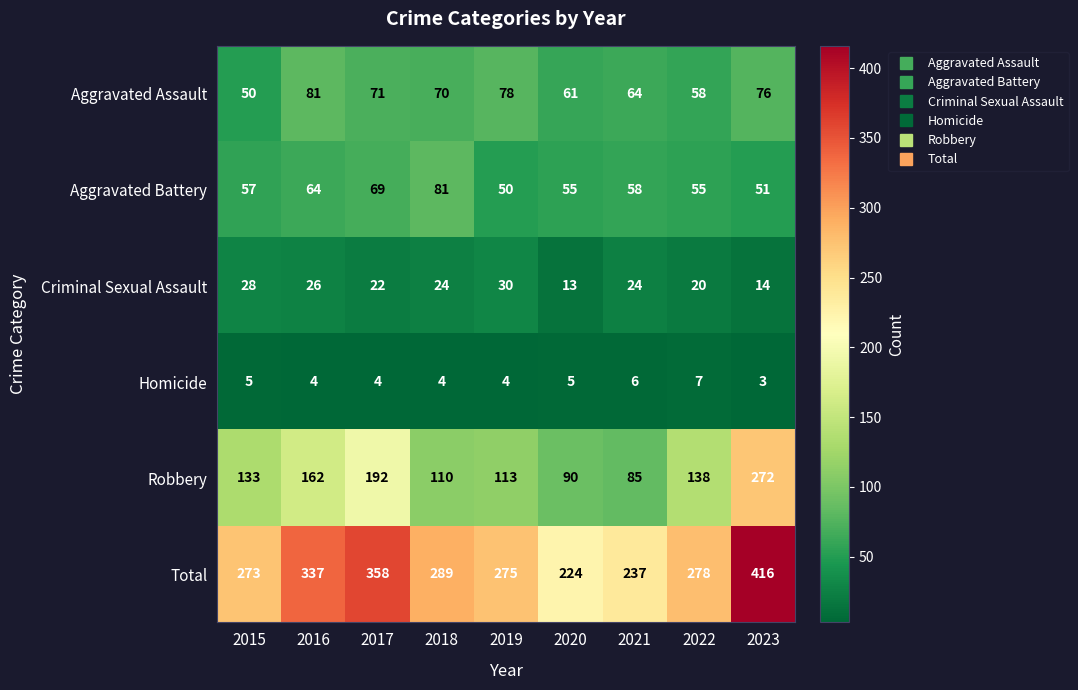

How many series are shown in this chart?

6